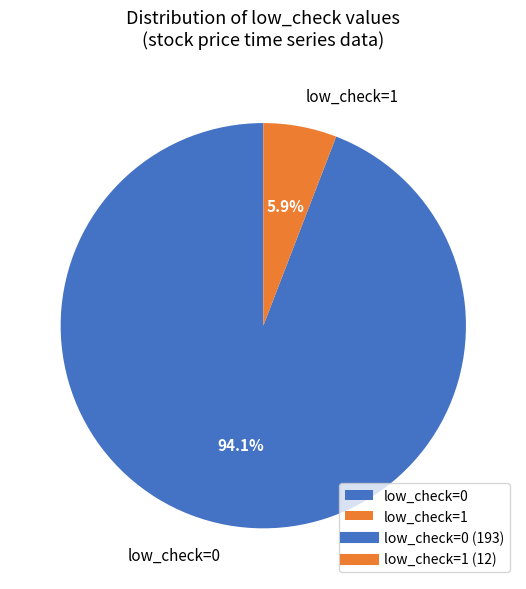

Which category has the biggest portion of the pie?

low_check=0